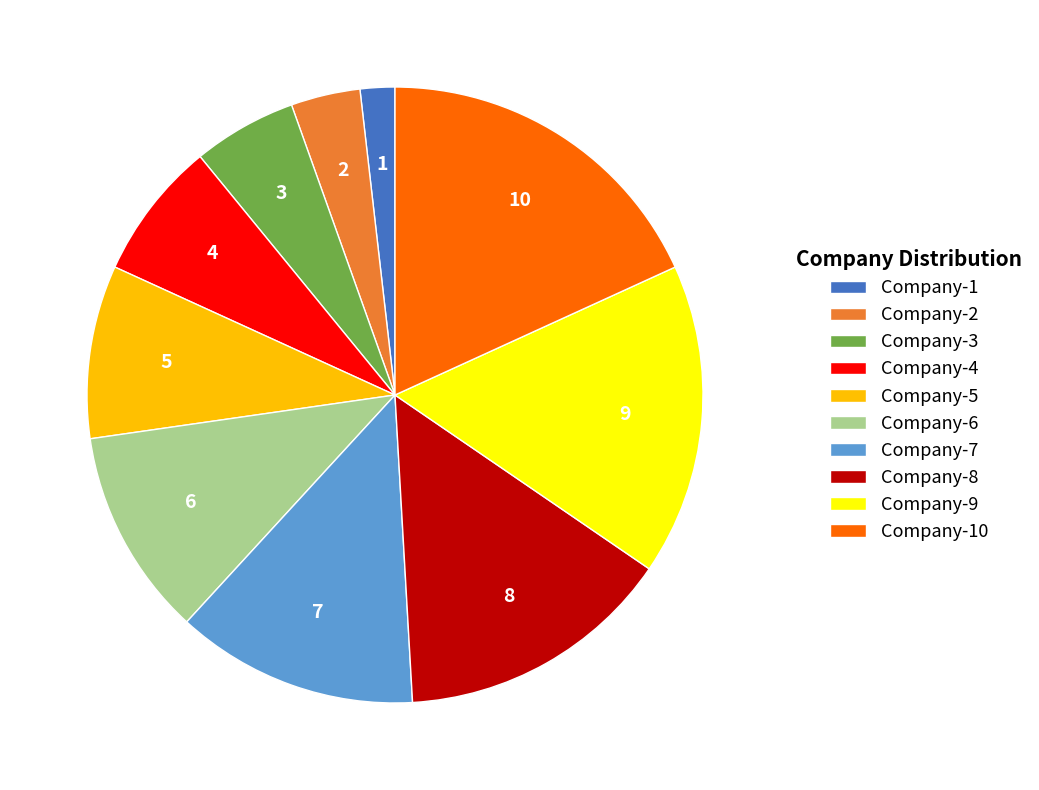

Rank the categories by value from highest to lowest.

Company-10, Company-9, Company-8, Company-7, Company-6, Company-5, Company-4, Company-3, Company-2, Company-1